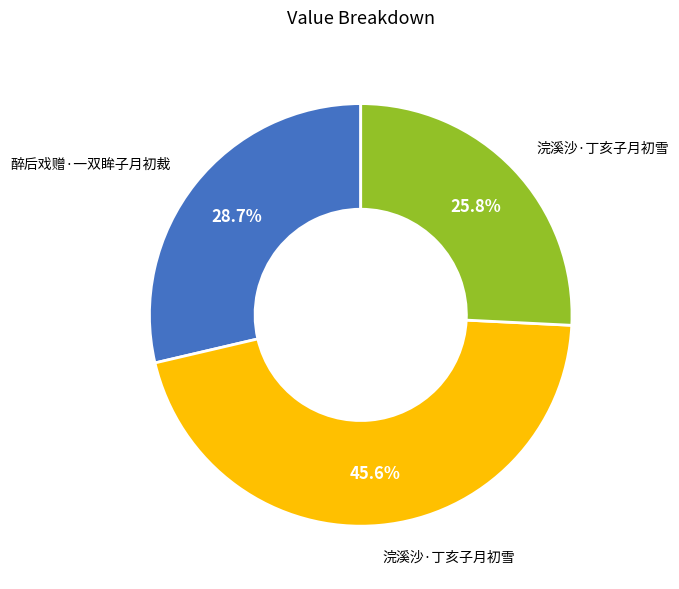

Is there a majority slice in this chart?

No